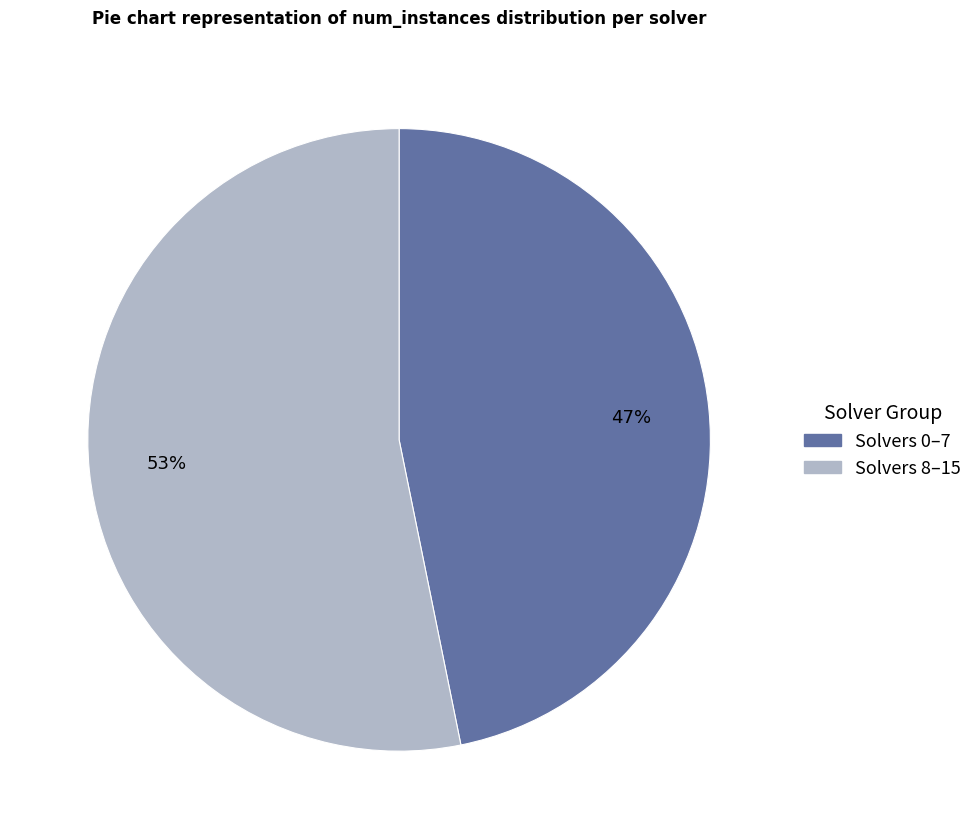

Is the sum of Solvers 8–15 and Solvers 0–7 greater than half?

Yes